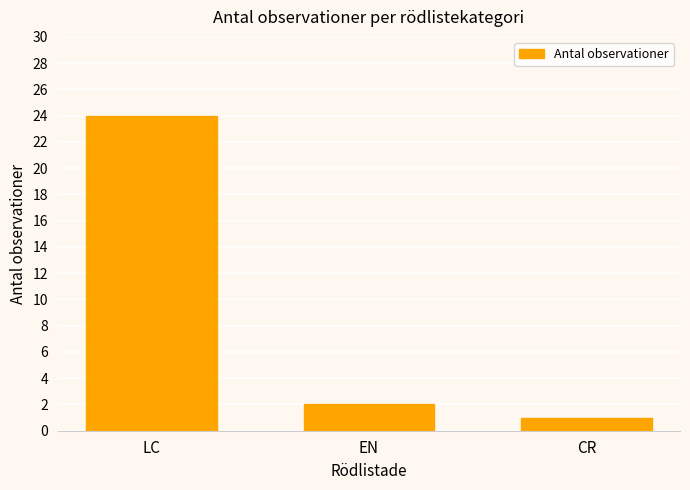

What is the value of the 2nd bar from the left?

2